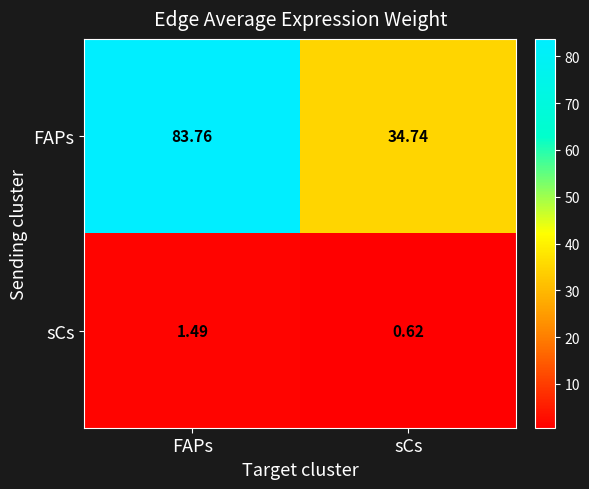

Which series changed the most between FAPs and sCs?

FAPs